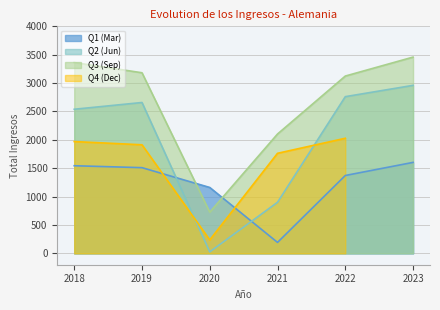

True or false: Q3 (Sep) and Q2 (Jun) cross at least once.

False